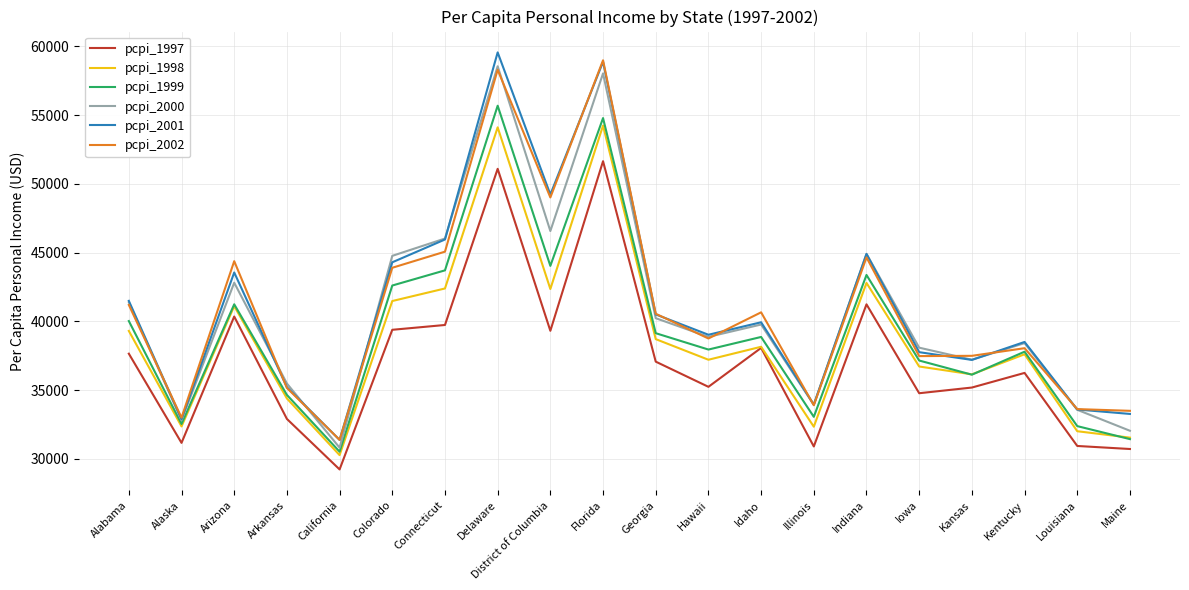

True or false: pcpi_2000 has more than 0 interior local peaks.

True